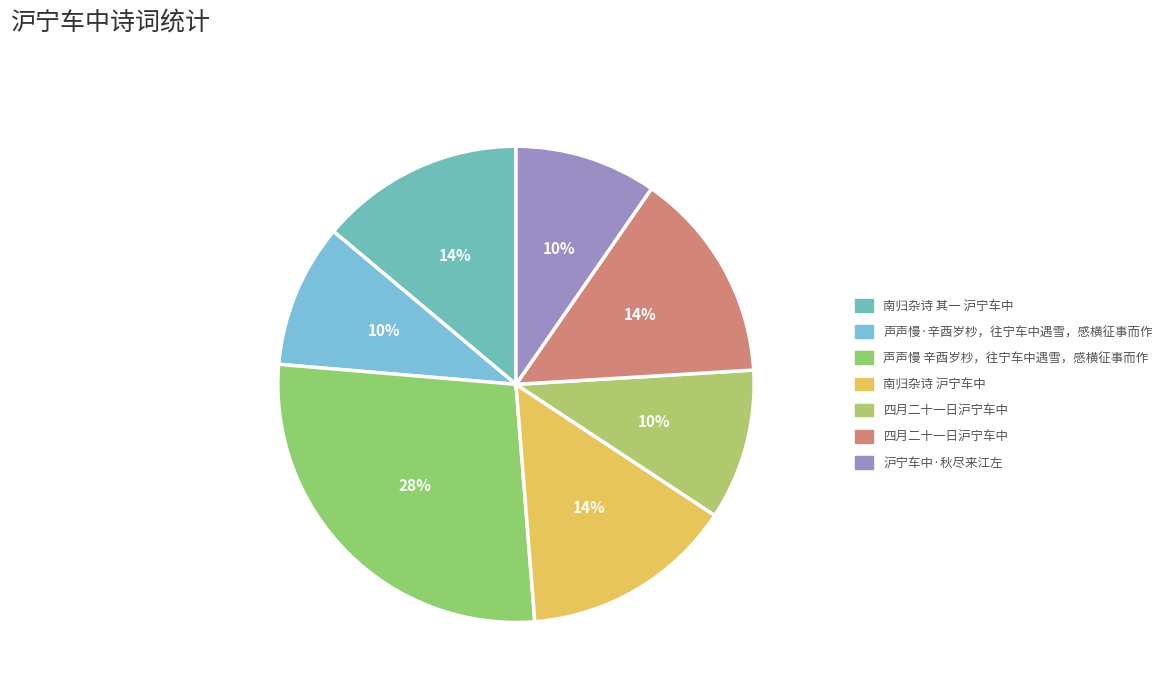

Count the number of slices in the pie.

7